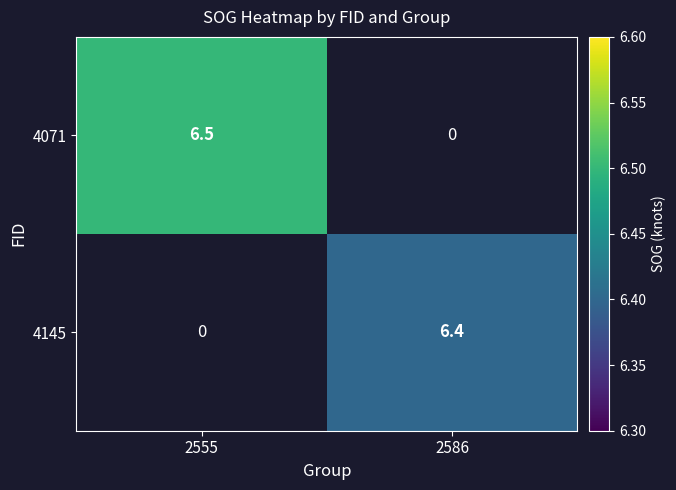

Which label corresponds to the largest value in the chart?

2555